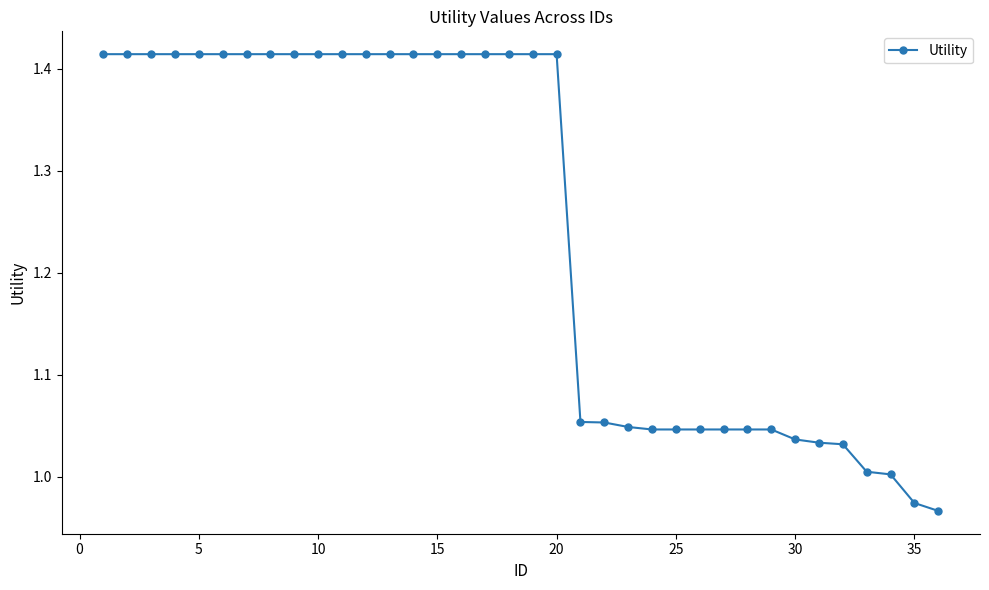

What is the difference between the second highest and second lowest values?

0.4